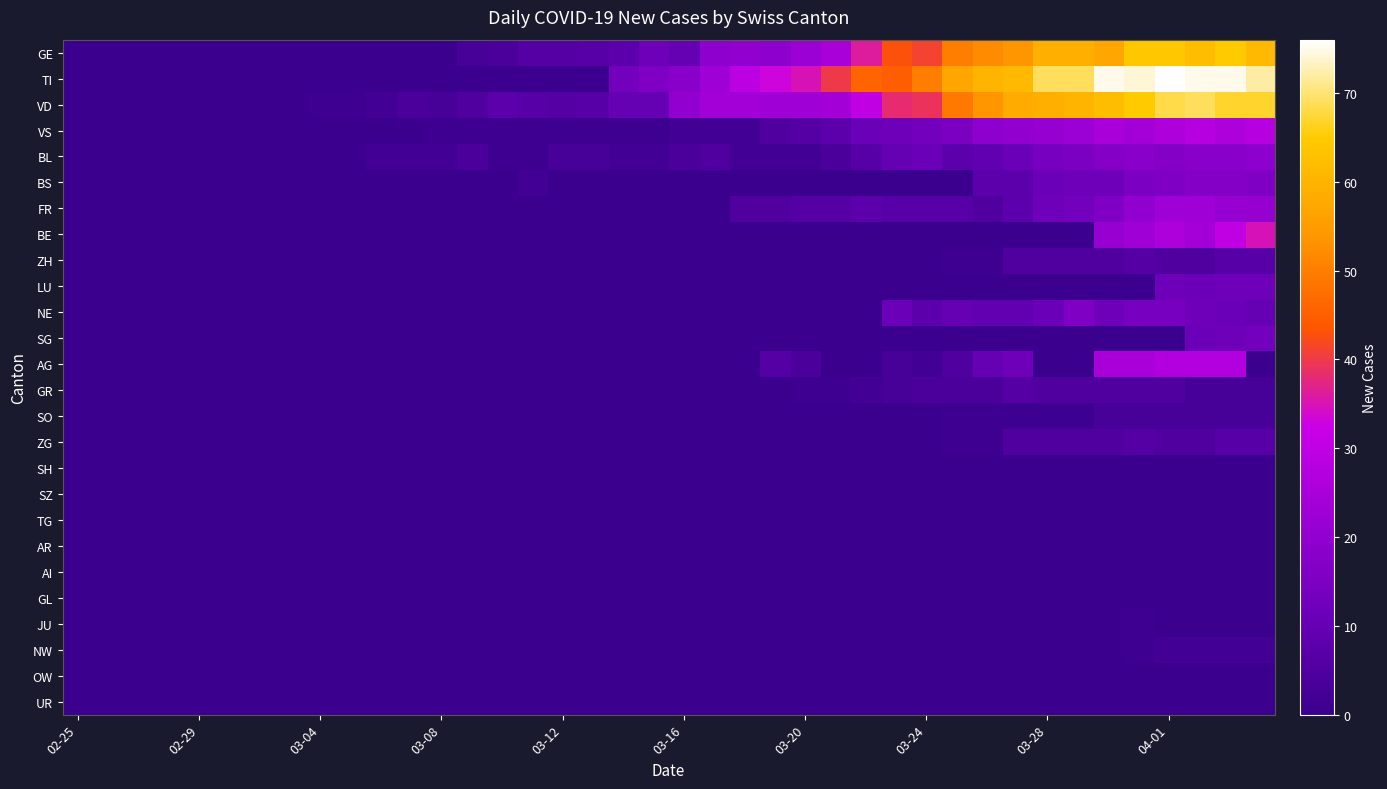

Which category has the lowest value across all series?

02-25